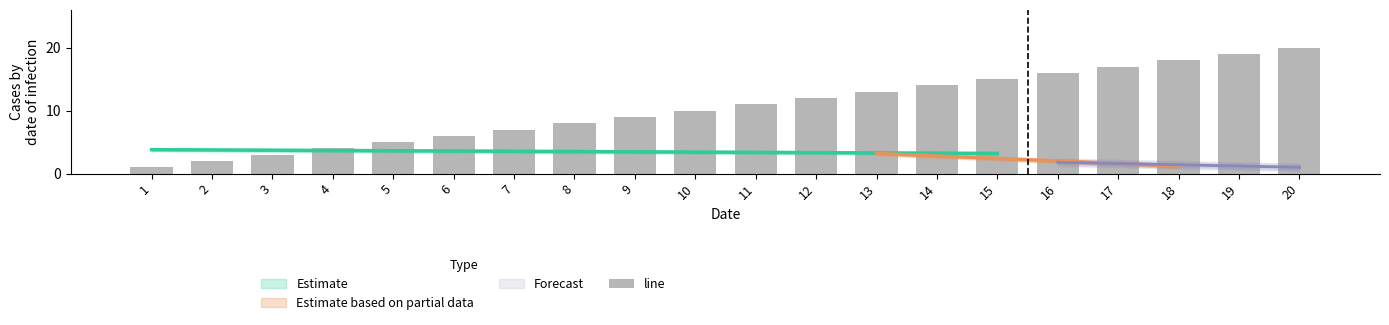

What is the sum of the values at 19 and 5?

24